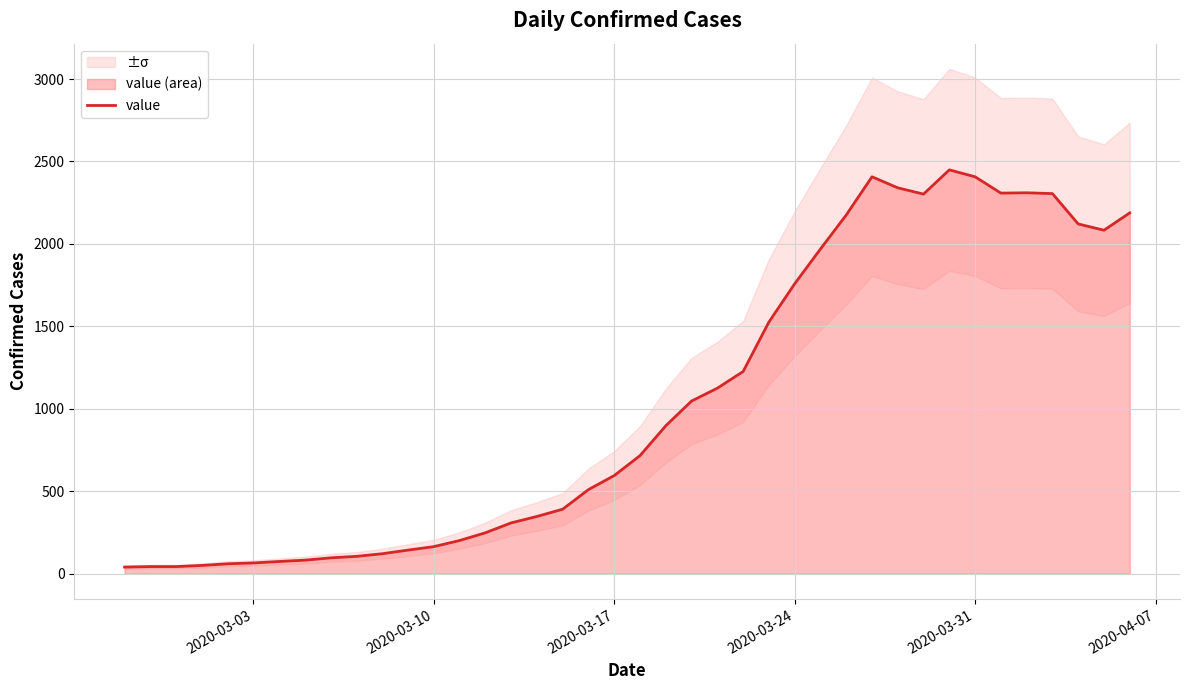

What is the maximum value for value?

2449